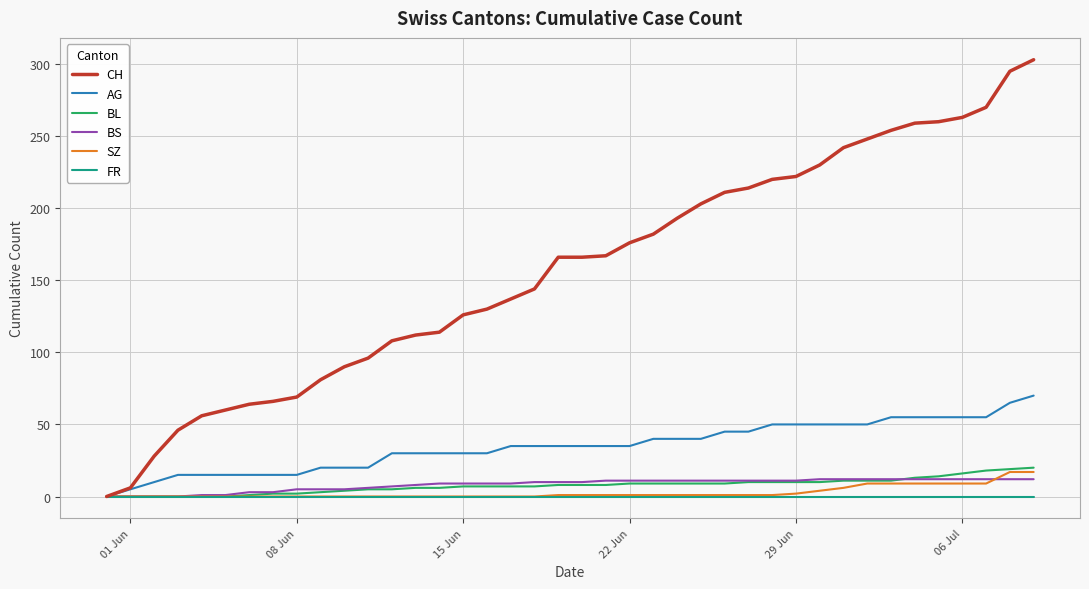

Which series has the largest range (max minus min)?

CH